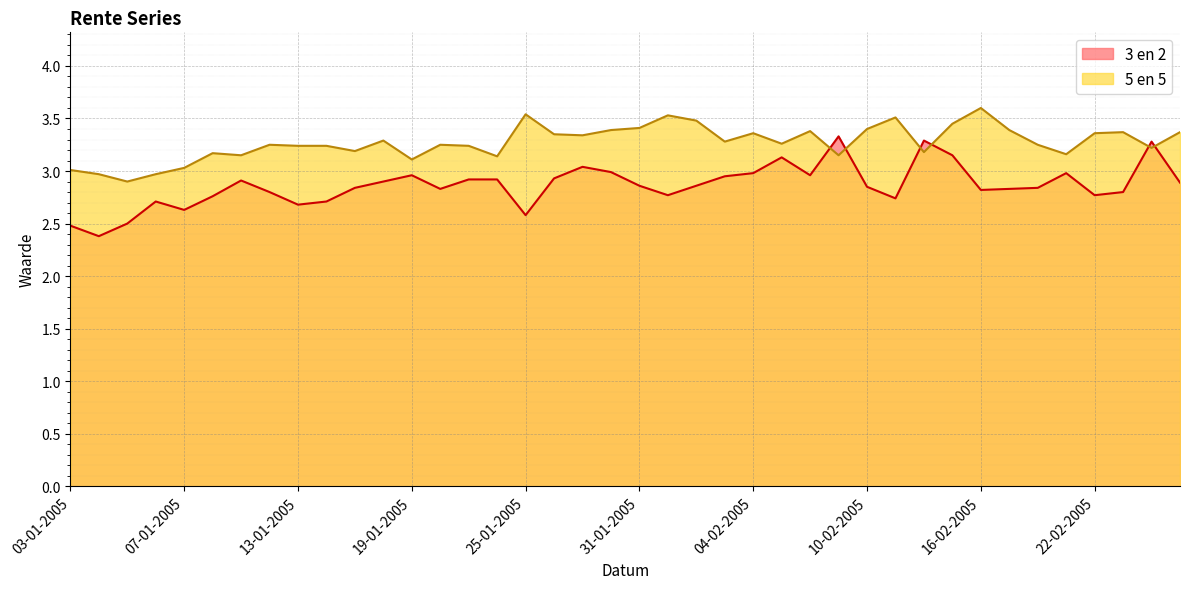

Rank the series by their average value, from highest to lowest.

5 en 5, 3 en 2